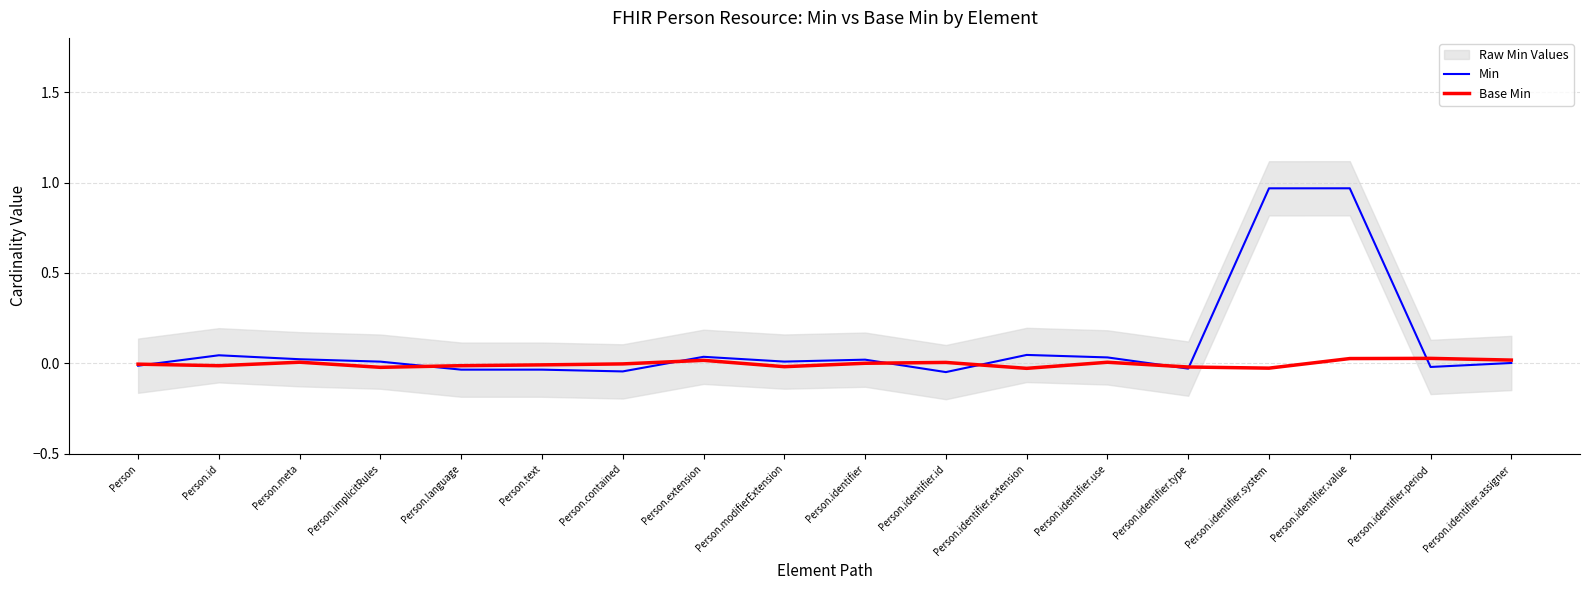

After their last crossing, which series has the higher values: Min or Base Min?

Base Min